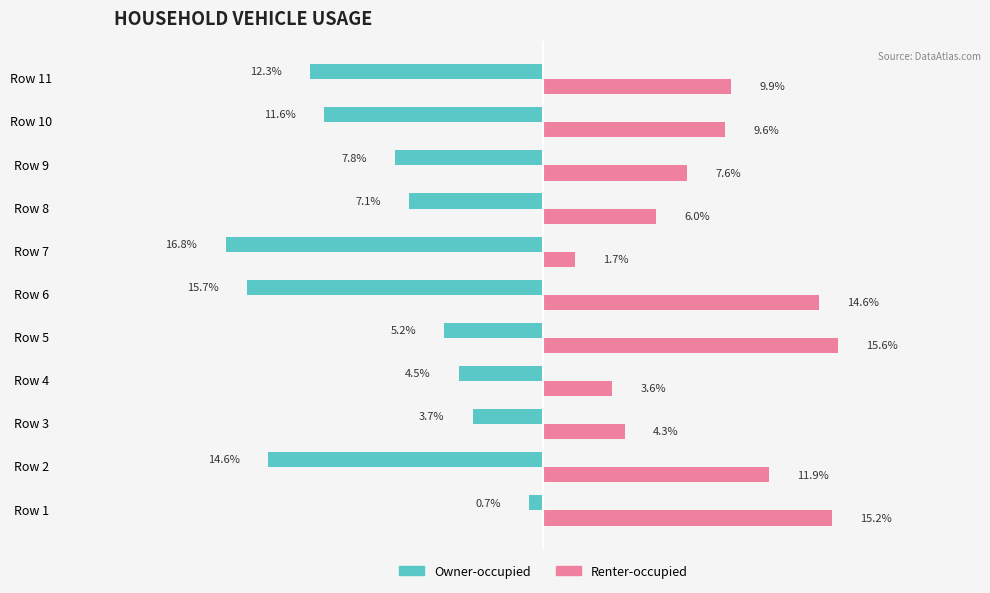

Where is Owner-occupied nearest to the value -8?

Row 9